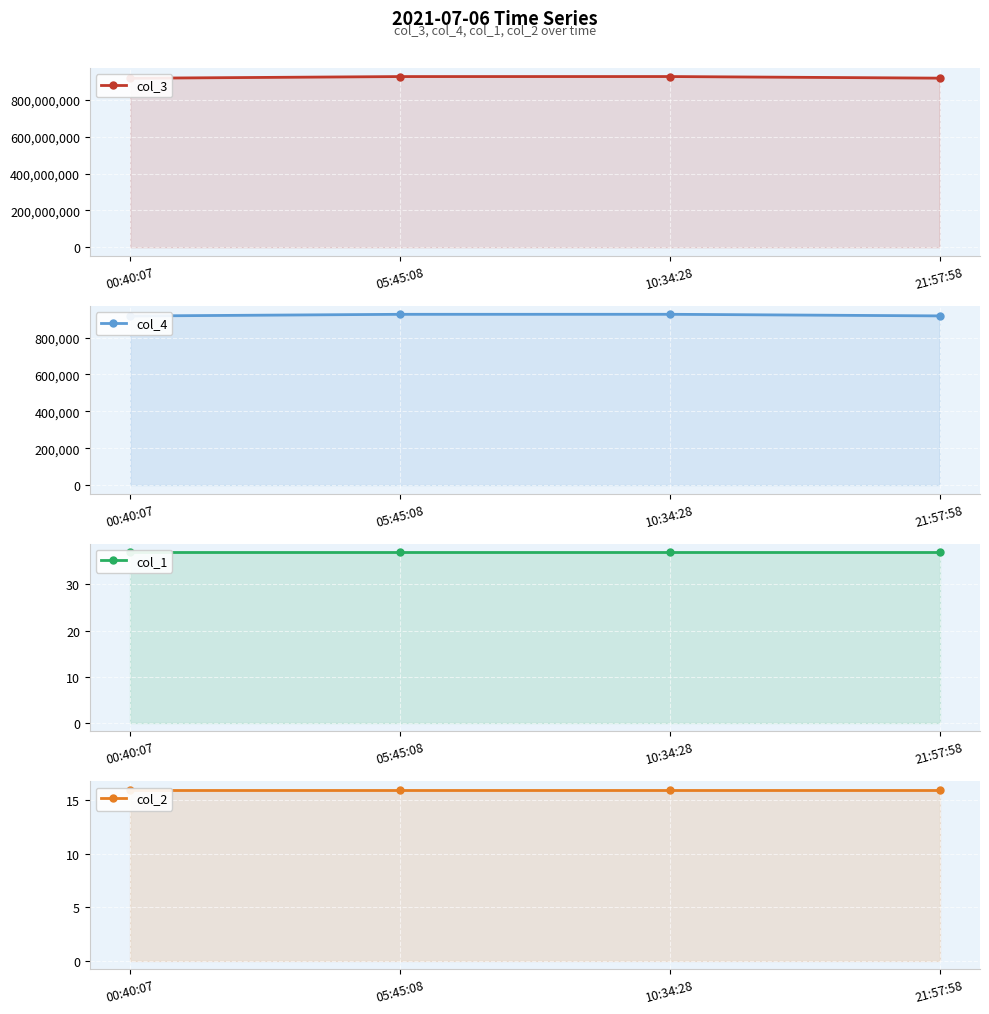

Which series has the widest spread of values?

col_3